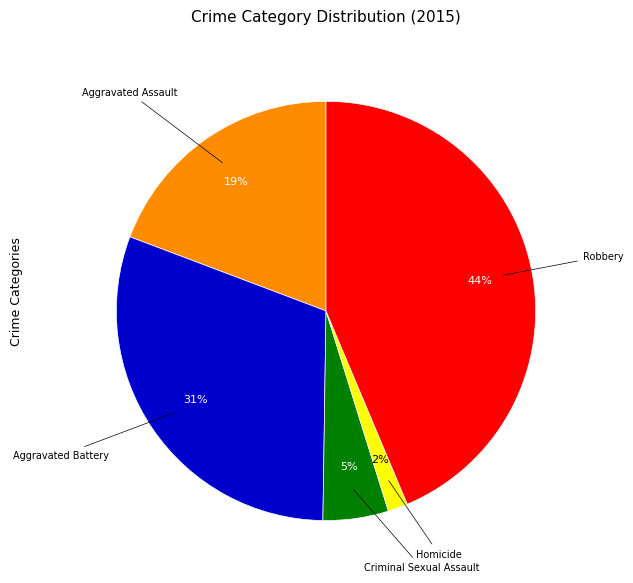

What is the smallest slice in the pie chart?

Homicide